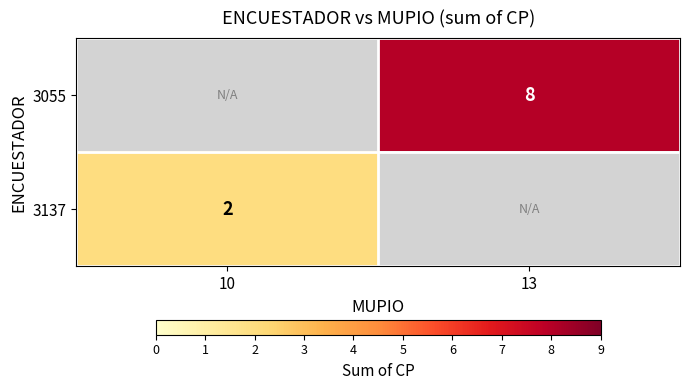

Is the value of 3137 at 10 greater than the value of 3055 at 13?

No